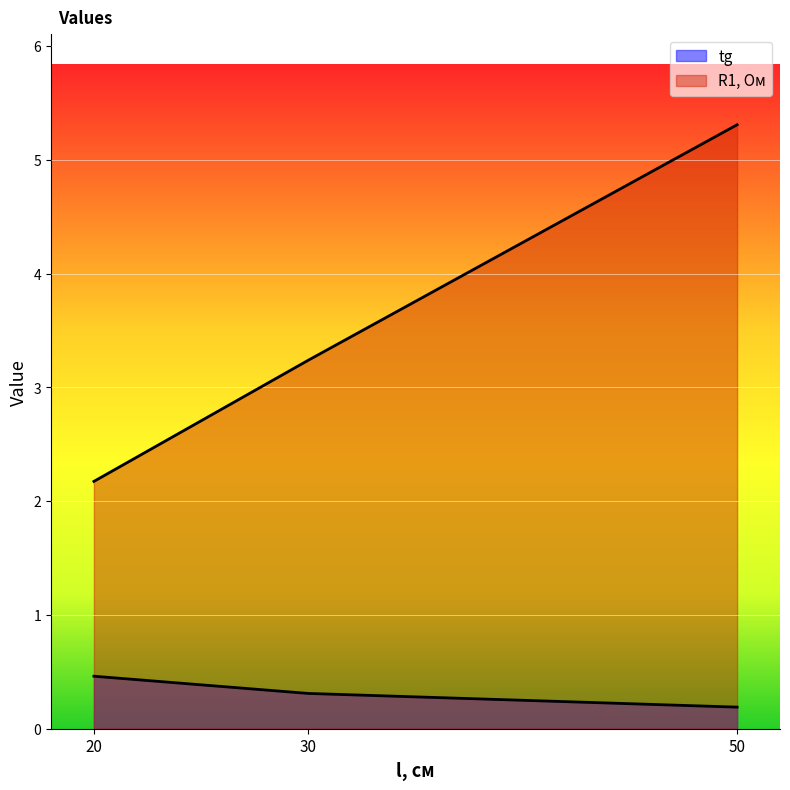

Is it true that tg equals 0.2 at 50?

True